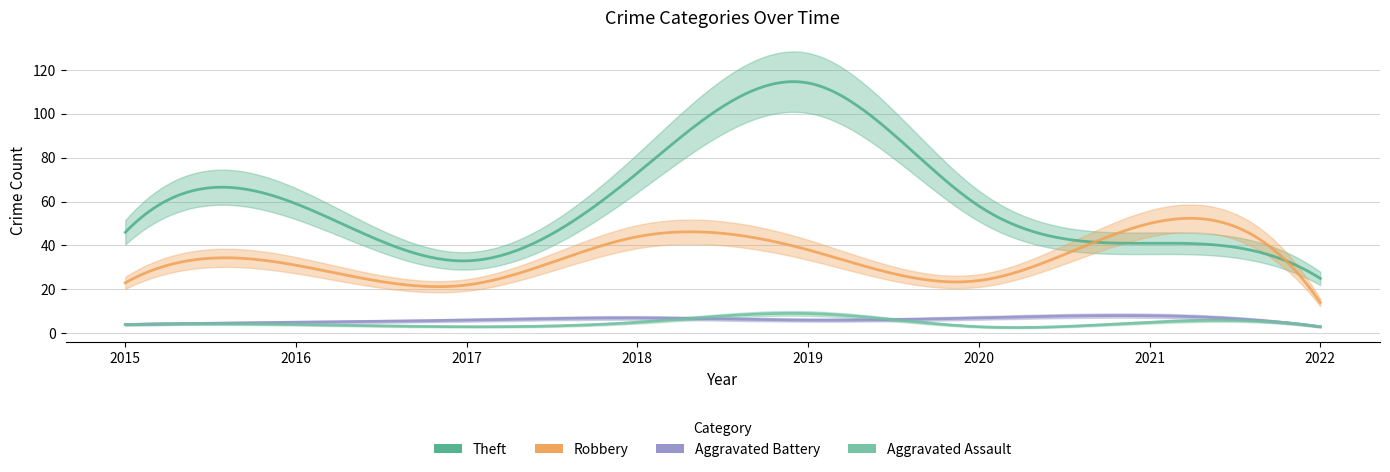

What is the difference between the Aggravated Battery values at 2015 and 2019?

2